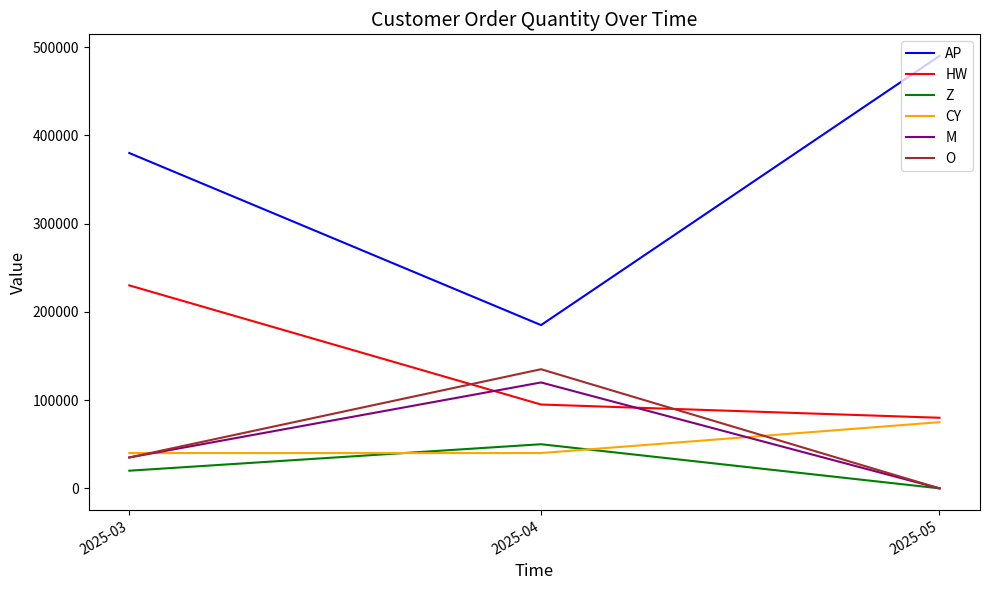

The value of O at 2025-05 is 0. True or false?

True